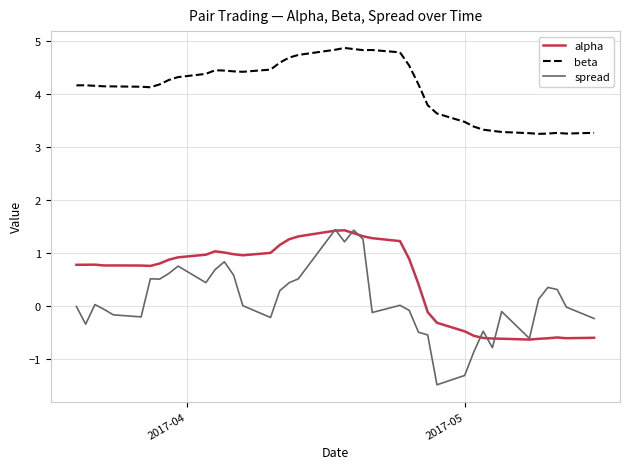

Which series has the largest total across all categories?

beta